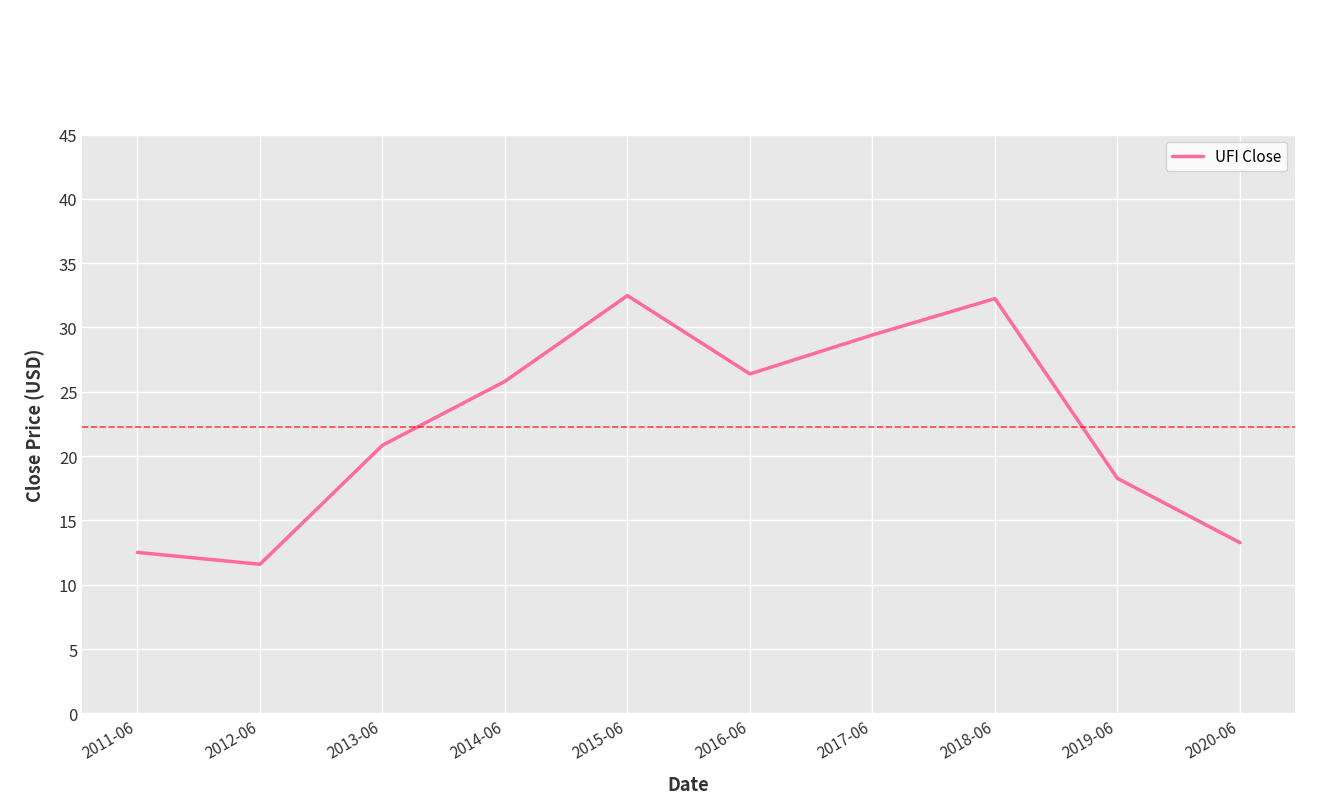

At which label is the value closest to 22?

2013-06